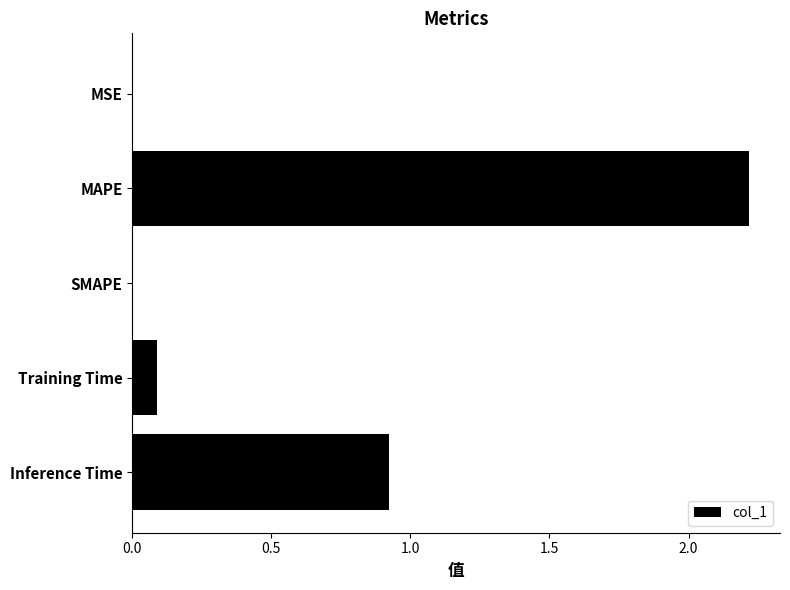

Where is the data nearest to the value 1?

Inference Time